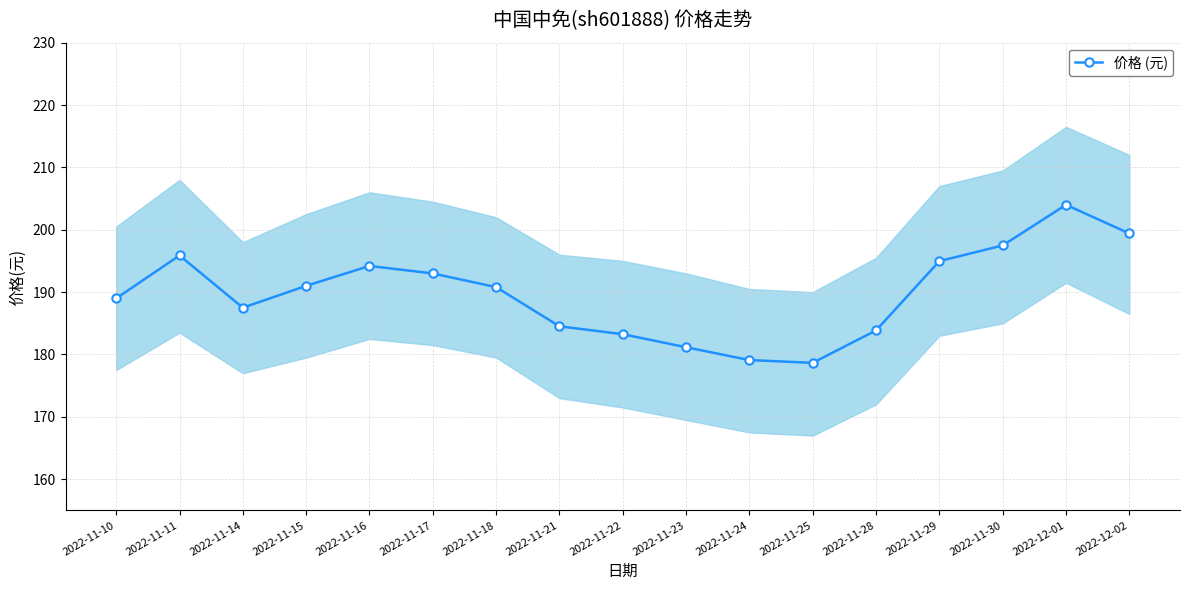

What is the label of the 14th point from the left?

2022-11-29